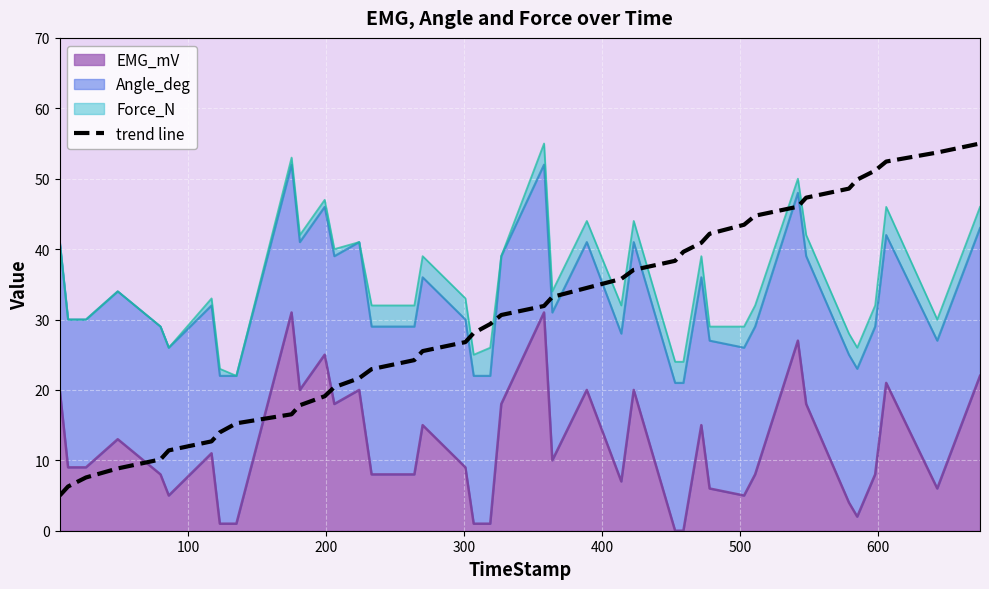

How many categories are shown in the chart?

40